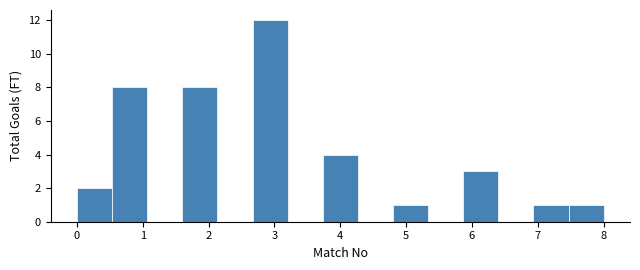

What is the height of the bar covering 1.6 to 2.1 on the x-axis? Neither the bar edges nor the heights are printed on the chart, so give them approximately, as read against the axes.

8